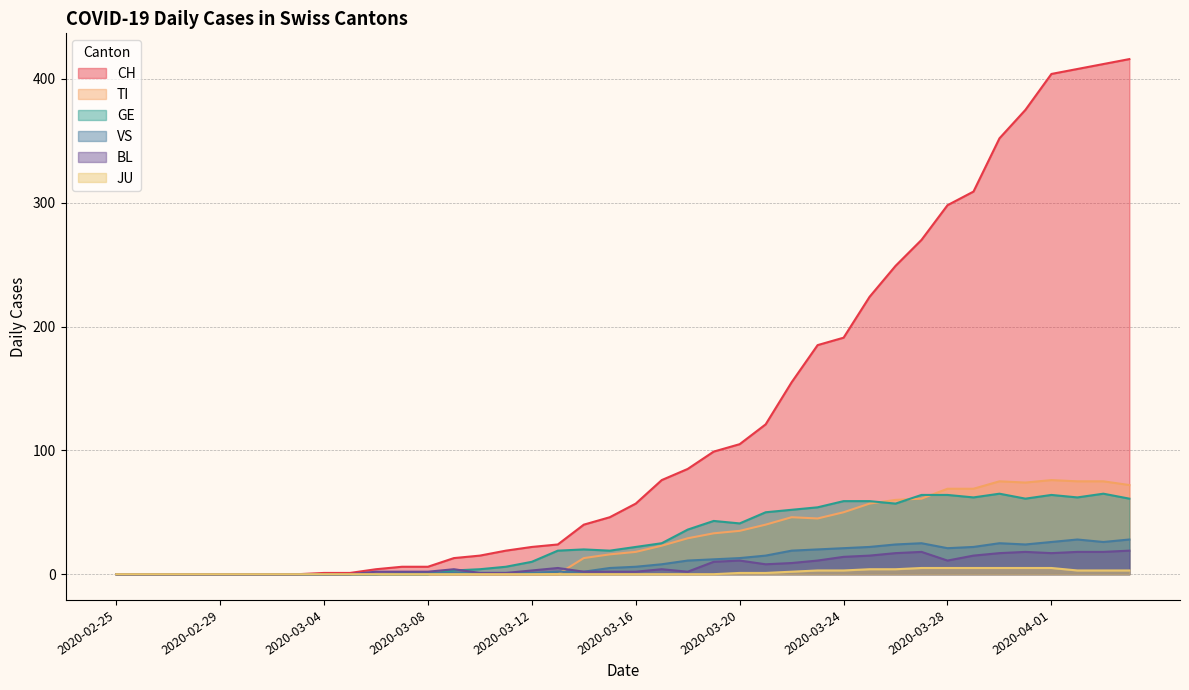

What are all the series names shown in the legend?

CH, TI, GE, VS, BL, JU